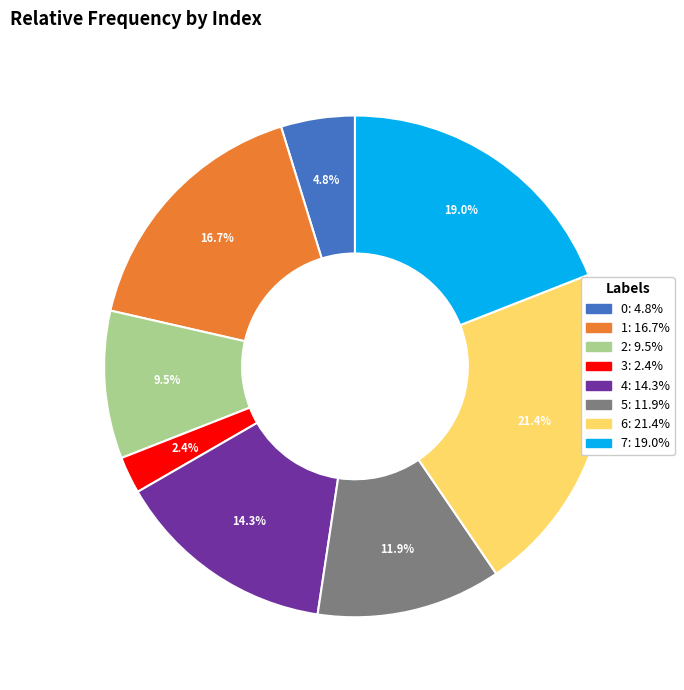

Is 5 the majority of the pie?

No